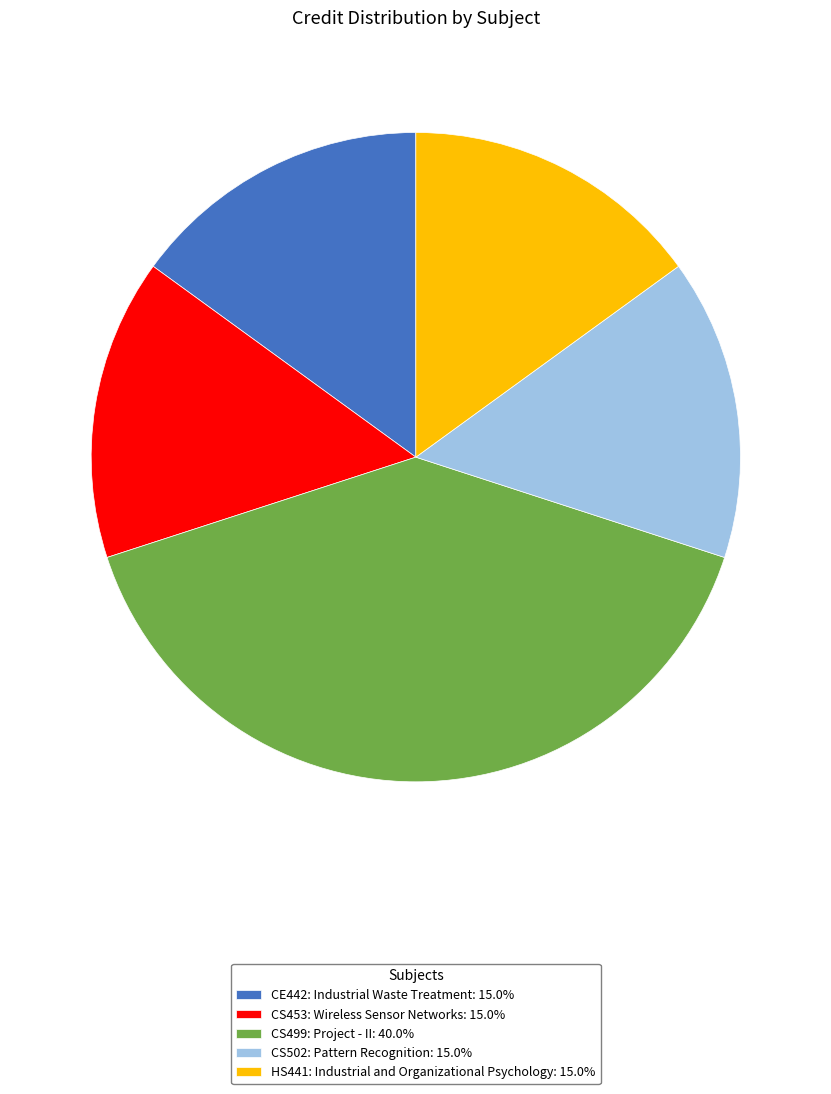

Which slice is the largest?

CS499: Project - II